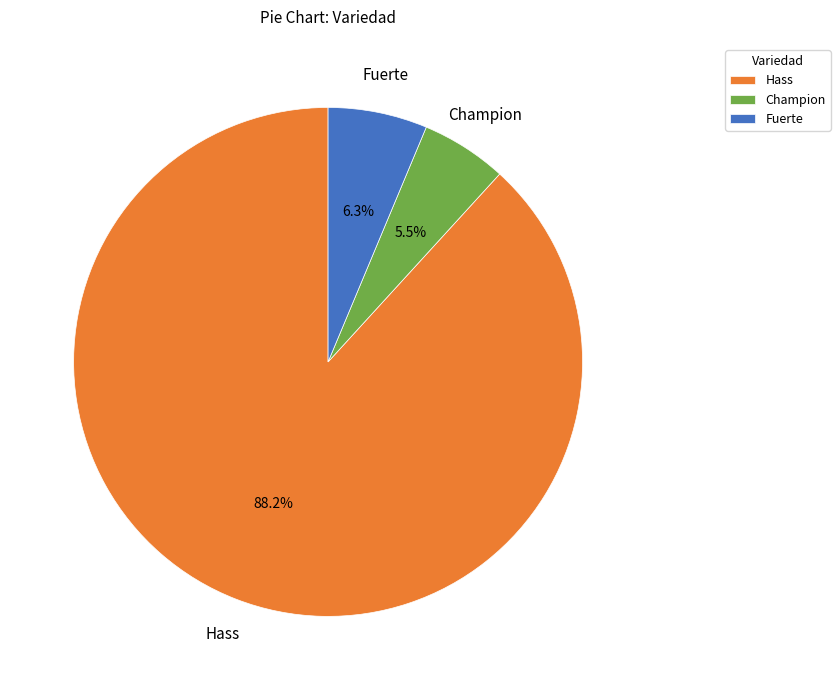

Rank the categories by value from lowest to highest.

Champion, Fuerte, Hass